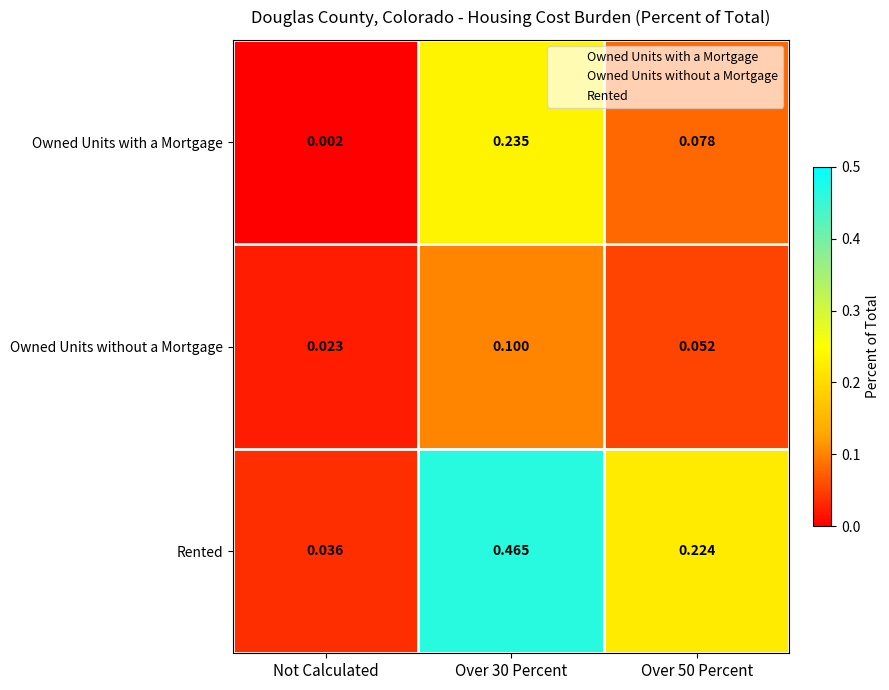

Where is Owned Units without a Mortgage nearest to the value 0?

Not Calculated